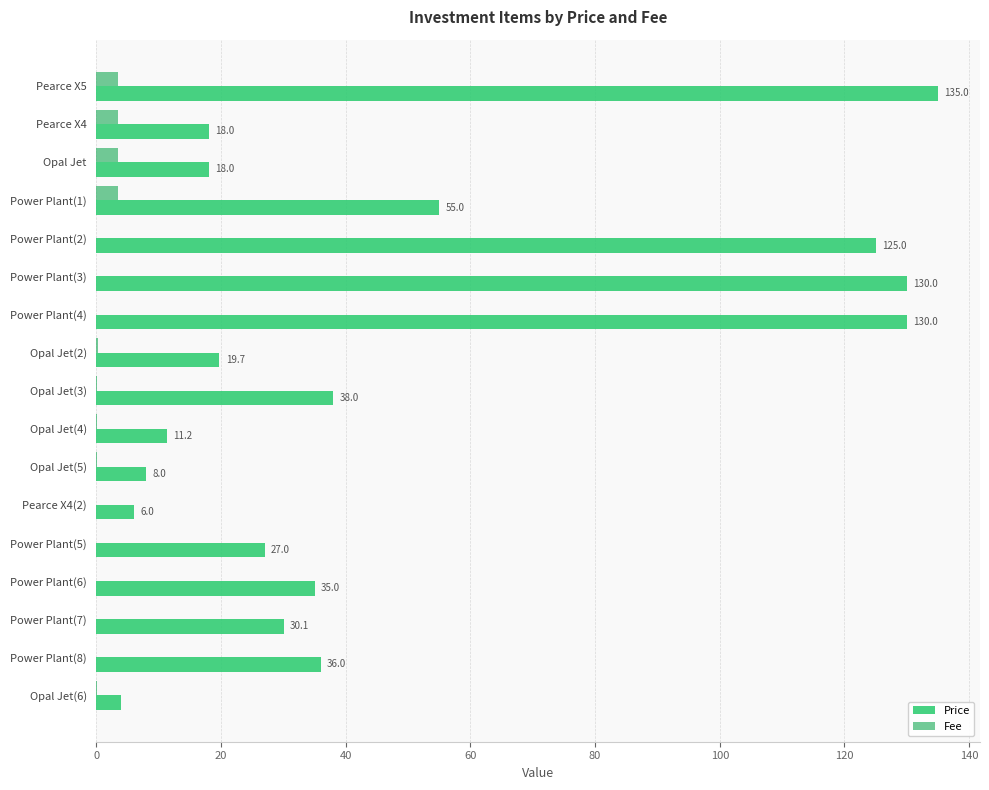

What is the average value of the Price series?

48.6